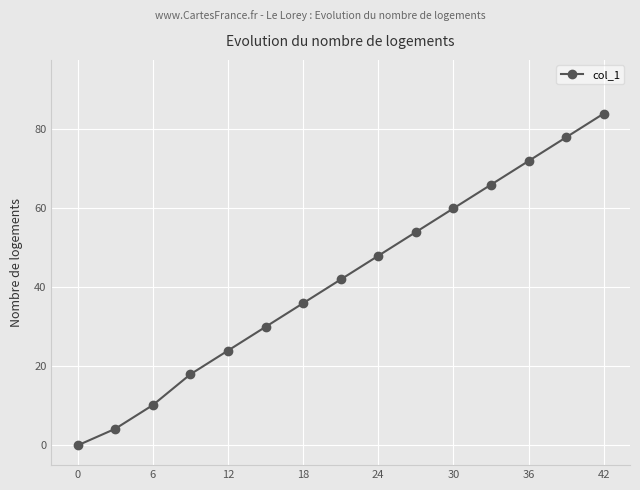

What is the average value?

41.8